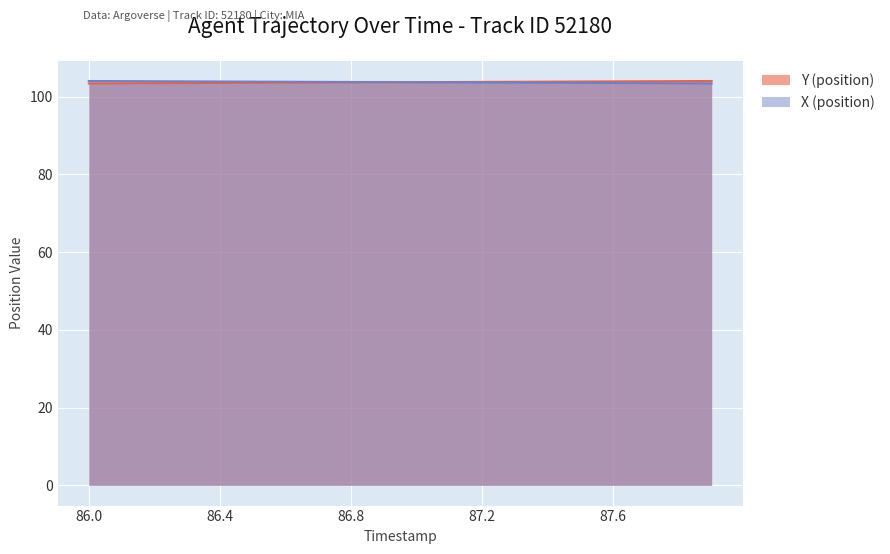

What is the difference between the Y (position) values at 87.4 and 87.8?

0.1